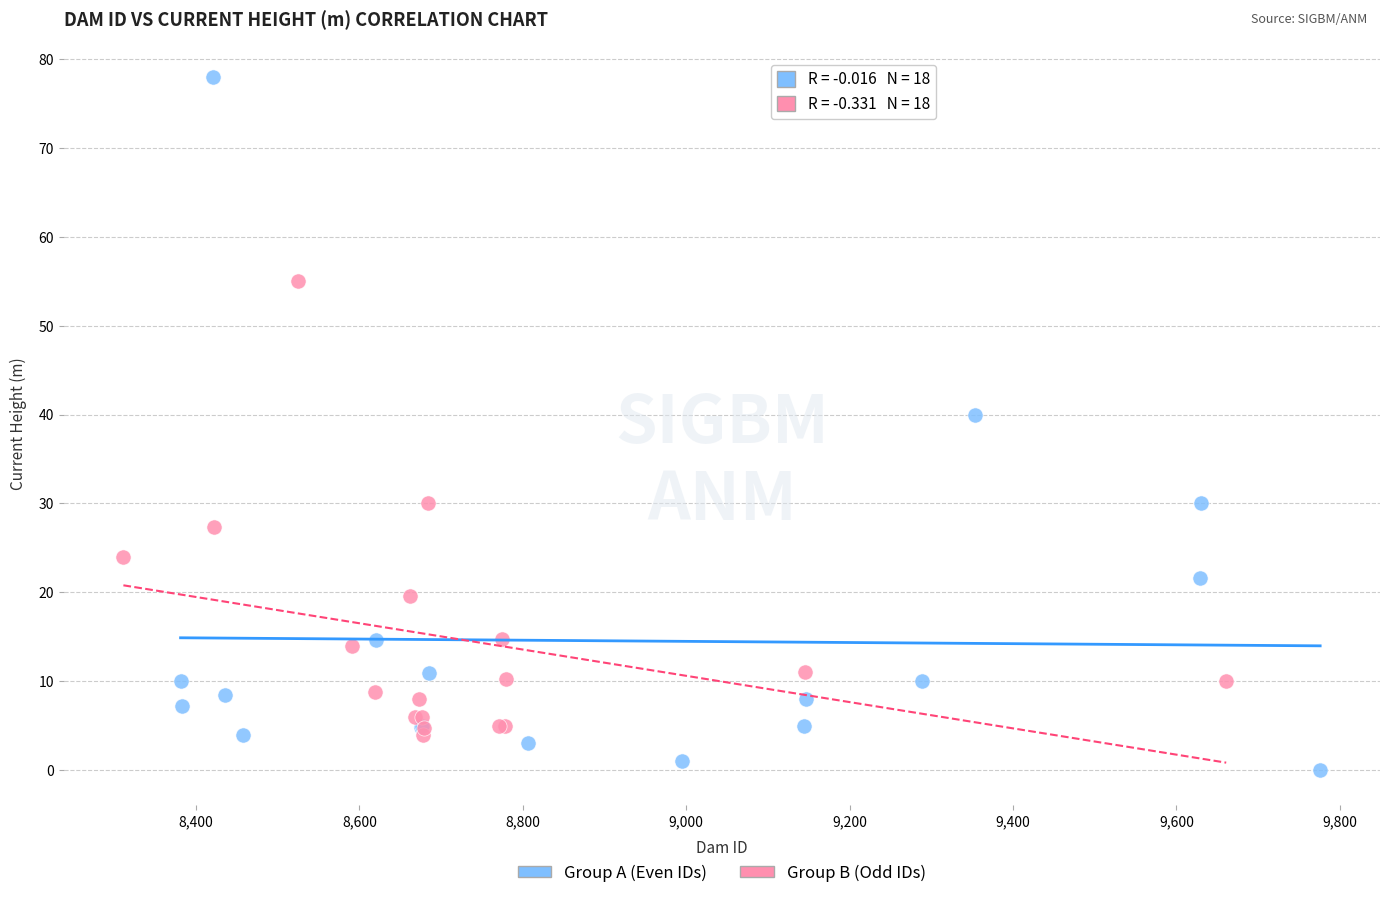

Which series contains the lowest Y value?

Group A (Even IDs)